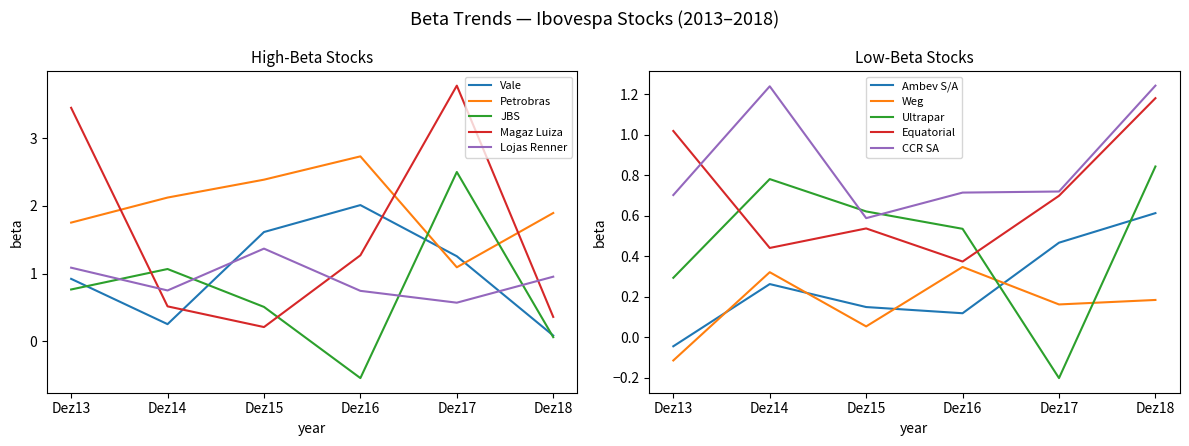

At which category does Beta Dez15 reach its first local valley?

Ambev S/A